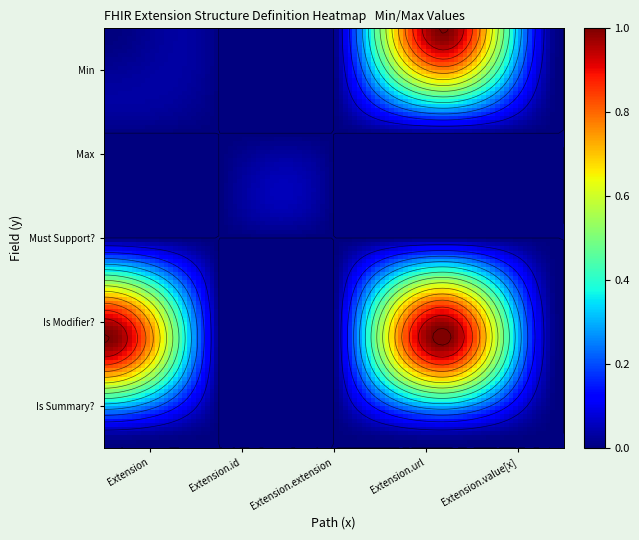

What is the greatest value displayed?

1